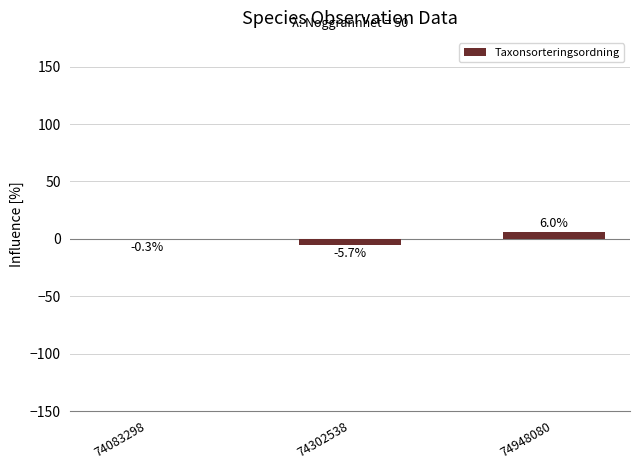

The chart shows a value of 6.0 at 74948080. True or false?

True